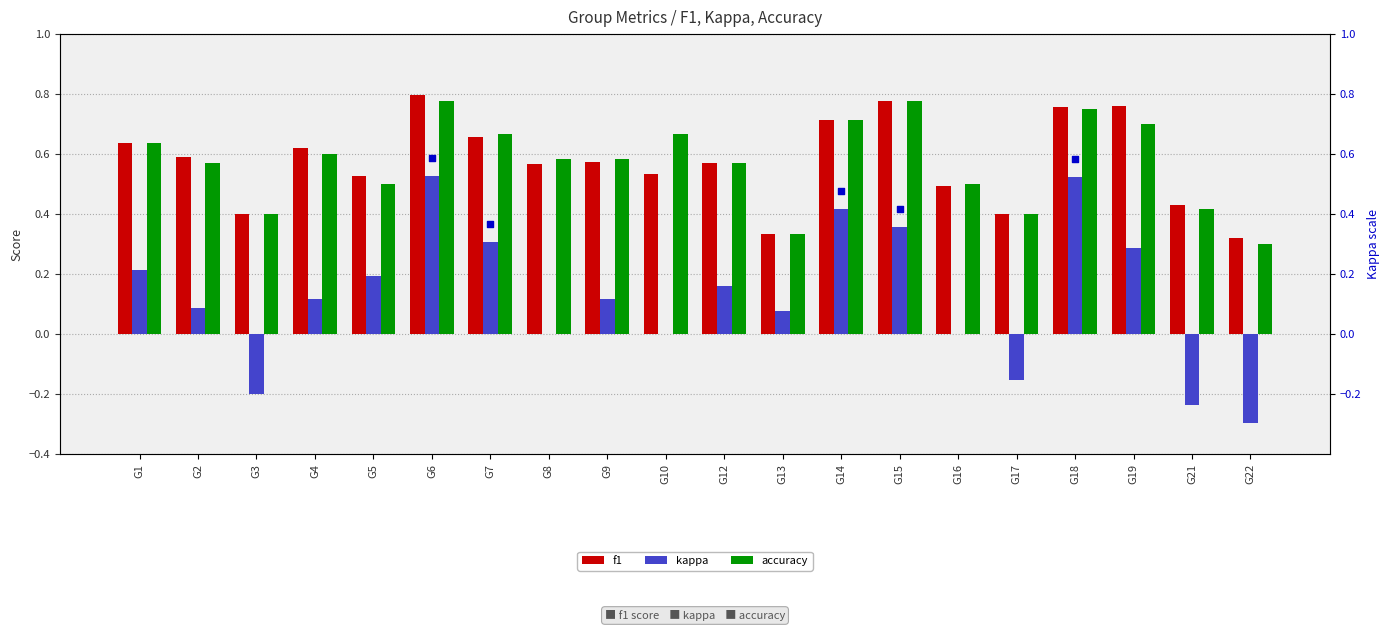

Which series has the largest total across all categories?

f1